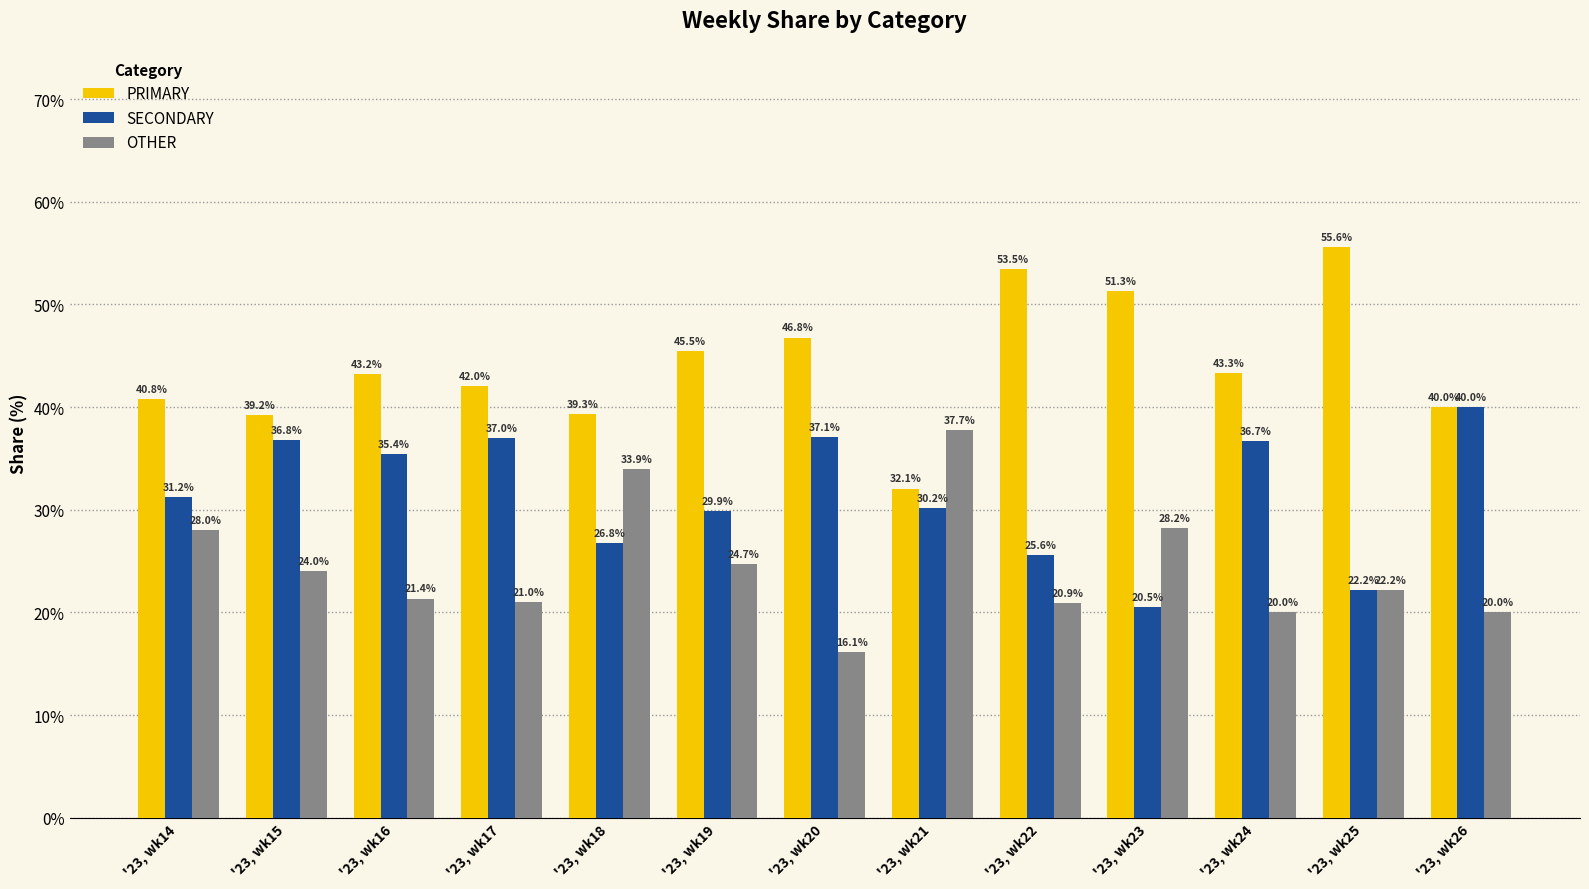

What is the value of the PRIMARY bar at the 4th from the left?

42.0